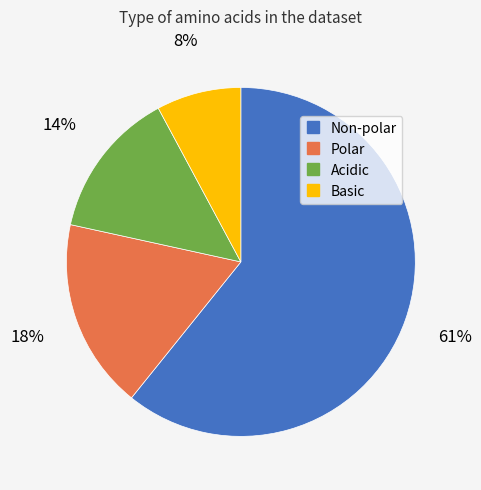

Which has a higher value, Acidic or Basic?

Acidic